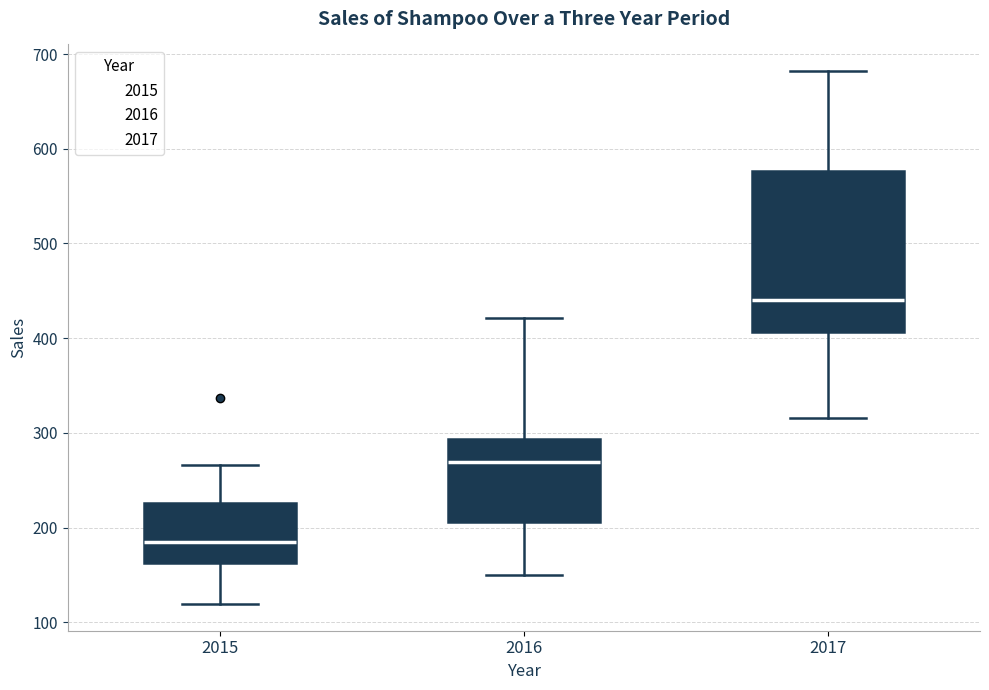

Which box is the tallest, from its lower edge to its upper edge?

2017